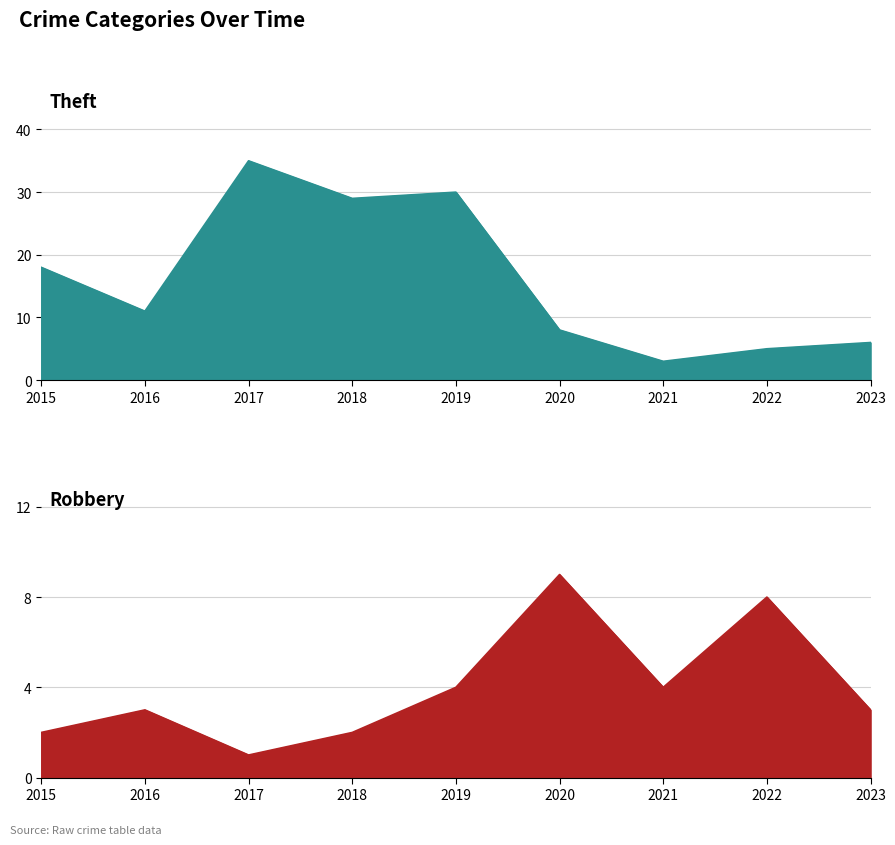

What is the average value of the Theft series?

16